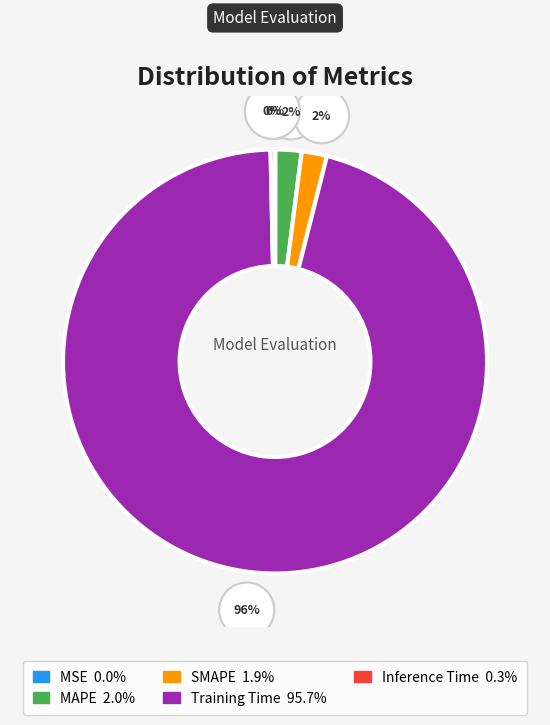

Which slice is the largest?

Training Time